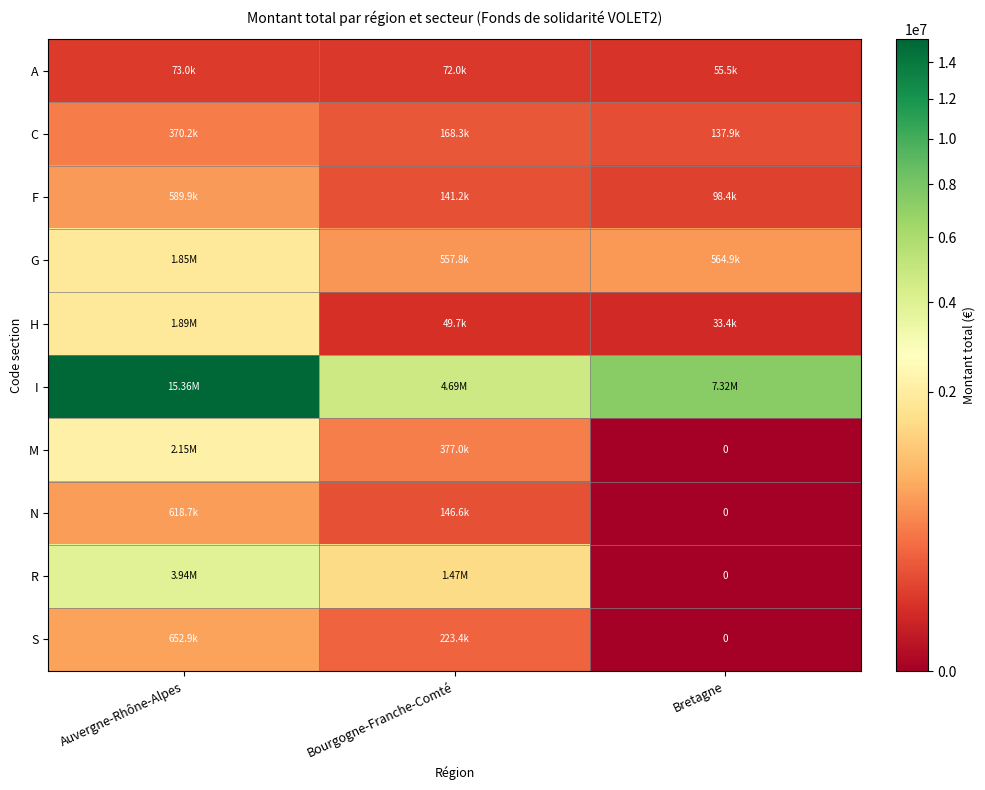

Is the value of C at Bretagne greater than the value of N at Bretagne?

Yes